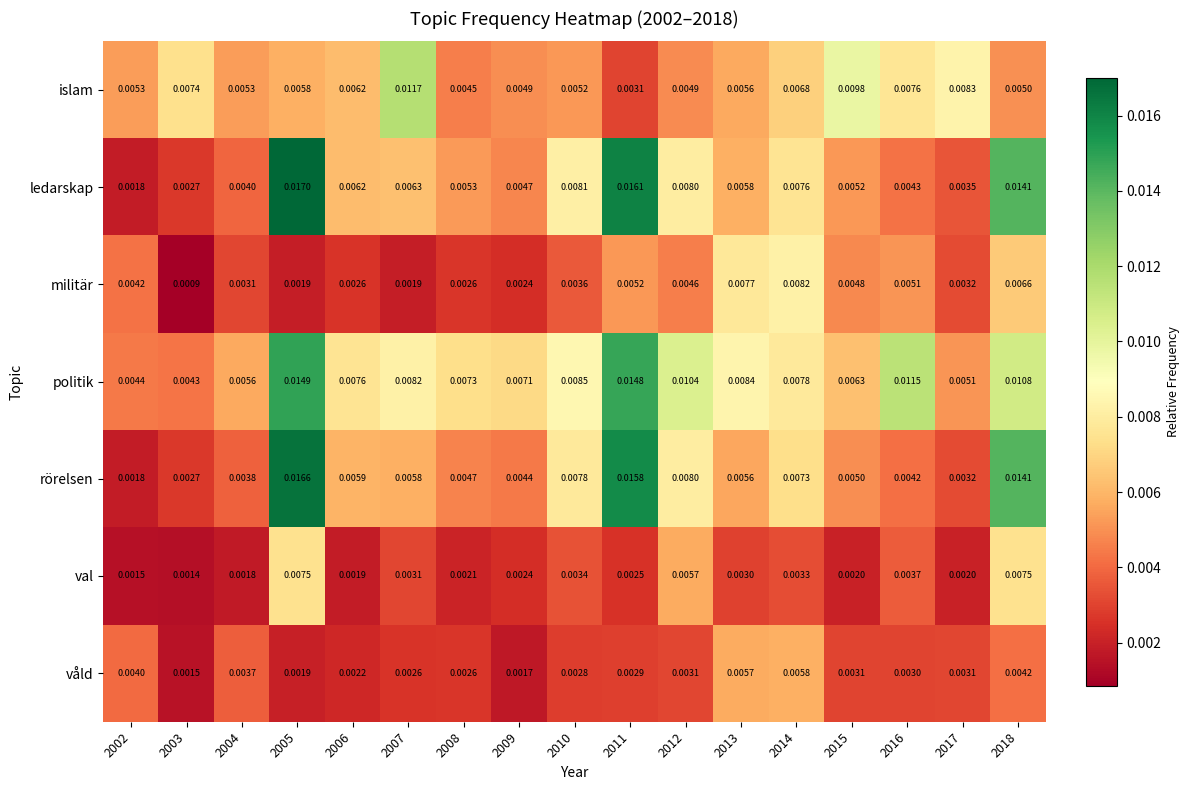

Which series has the largest total across all categories?

politik